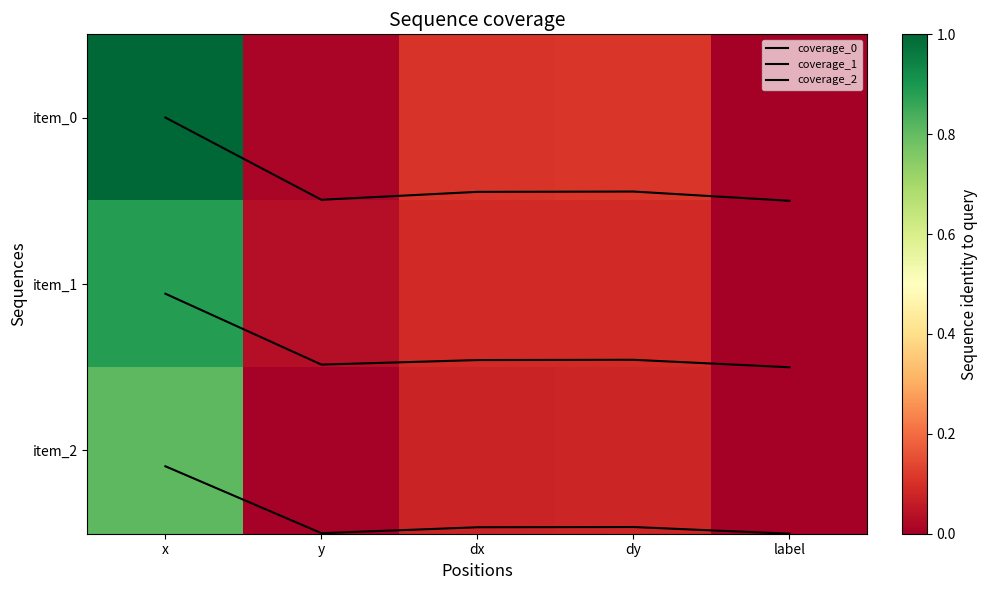

Which series has the largest total across all categories?

coverage_2